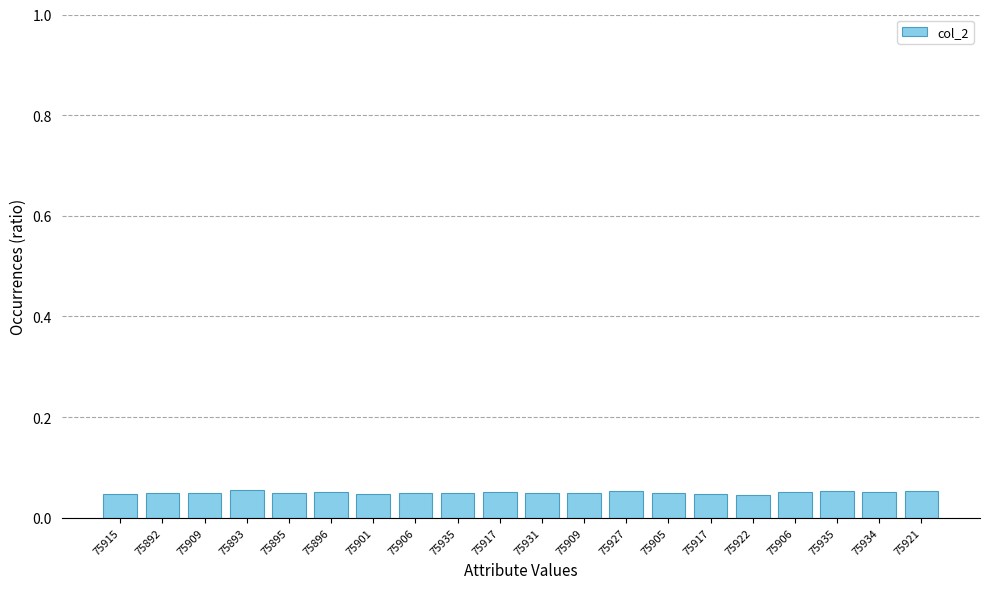

The value at 75895 is 0.1. True or false?

False